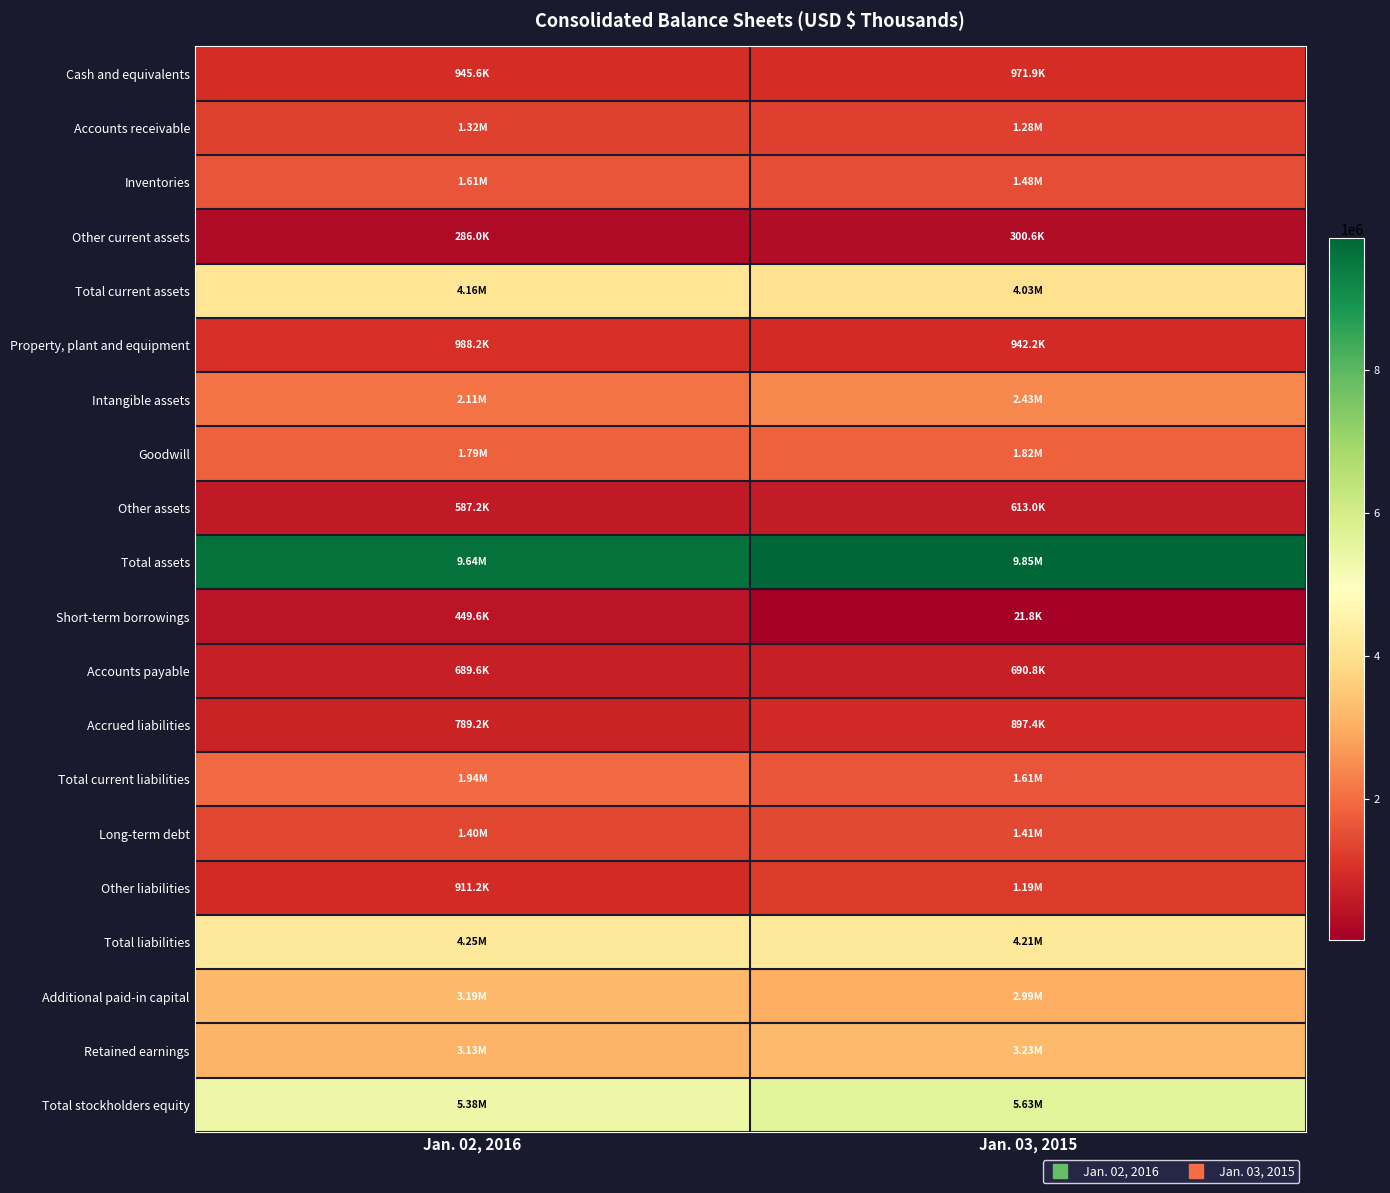

Which label corresponds to the largest value in the chart?

Jan. 03, 2015